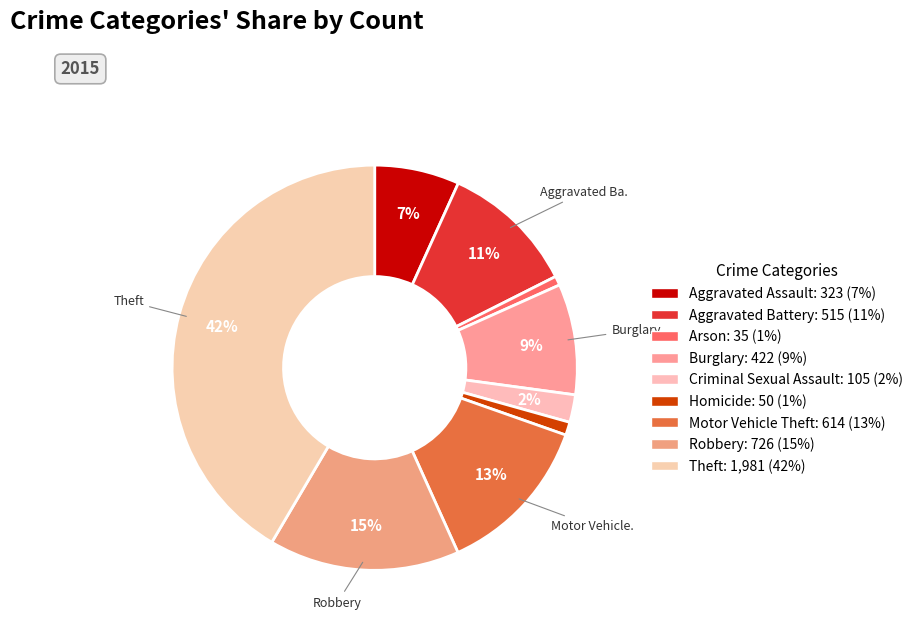

How many slices are in this pie chart?

9